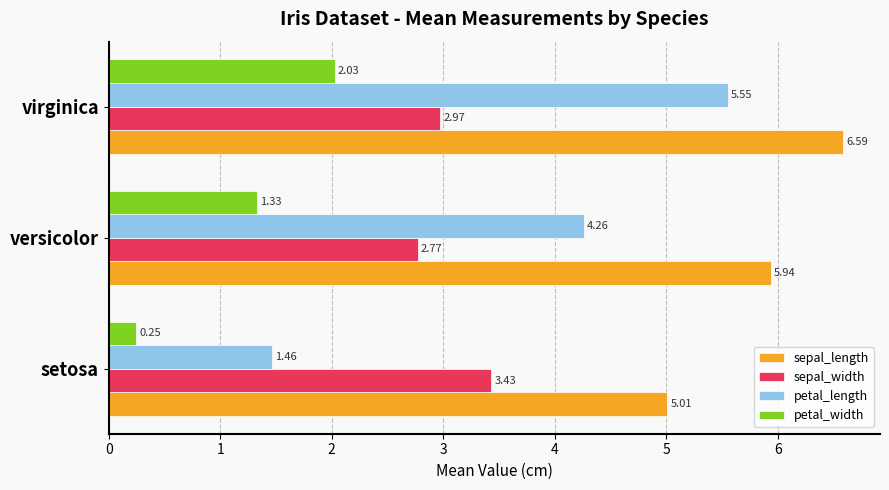

At versicolor, list the series in order from smallest to largest.

petal_width, sepal_width, petal_length, sepal_length